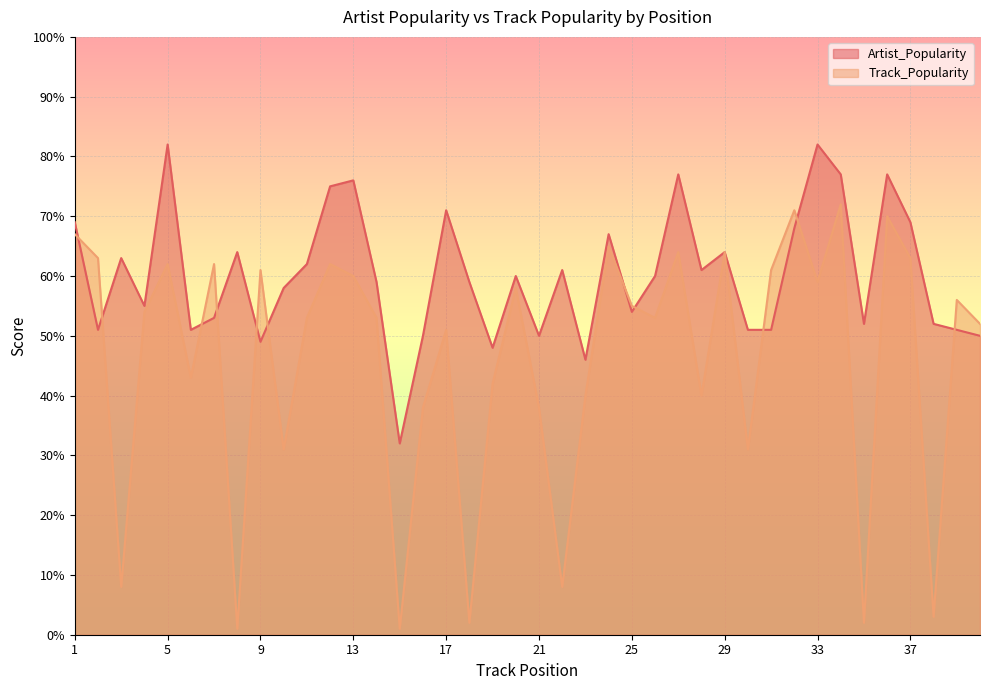

At which label does Track_Popularity first exceed 54?

1